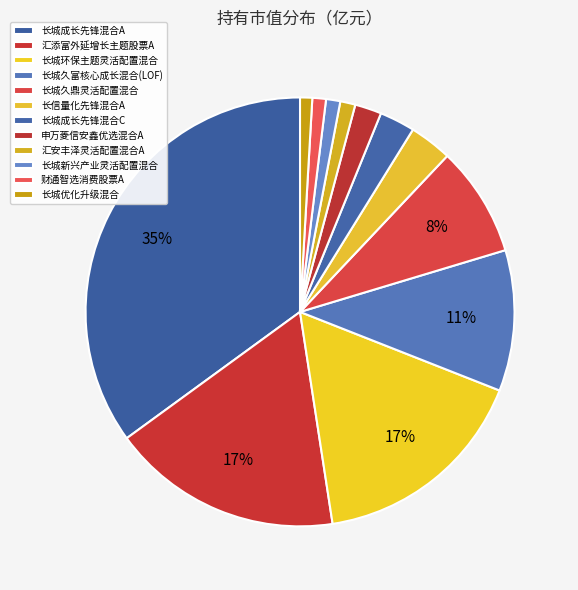

What percentage is NOT represented by 汇安丰泽灵活配置混合A?

98.9%